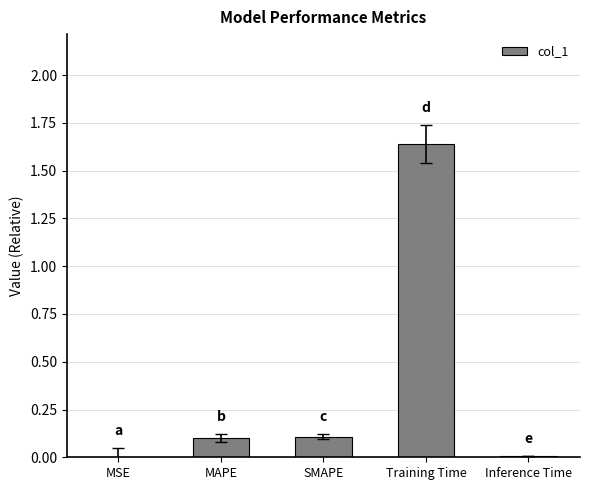

What is the difference between the values at MAPE and MSE?

0.1